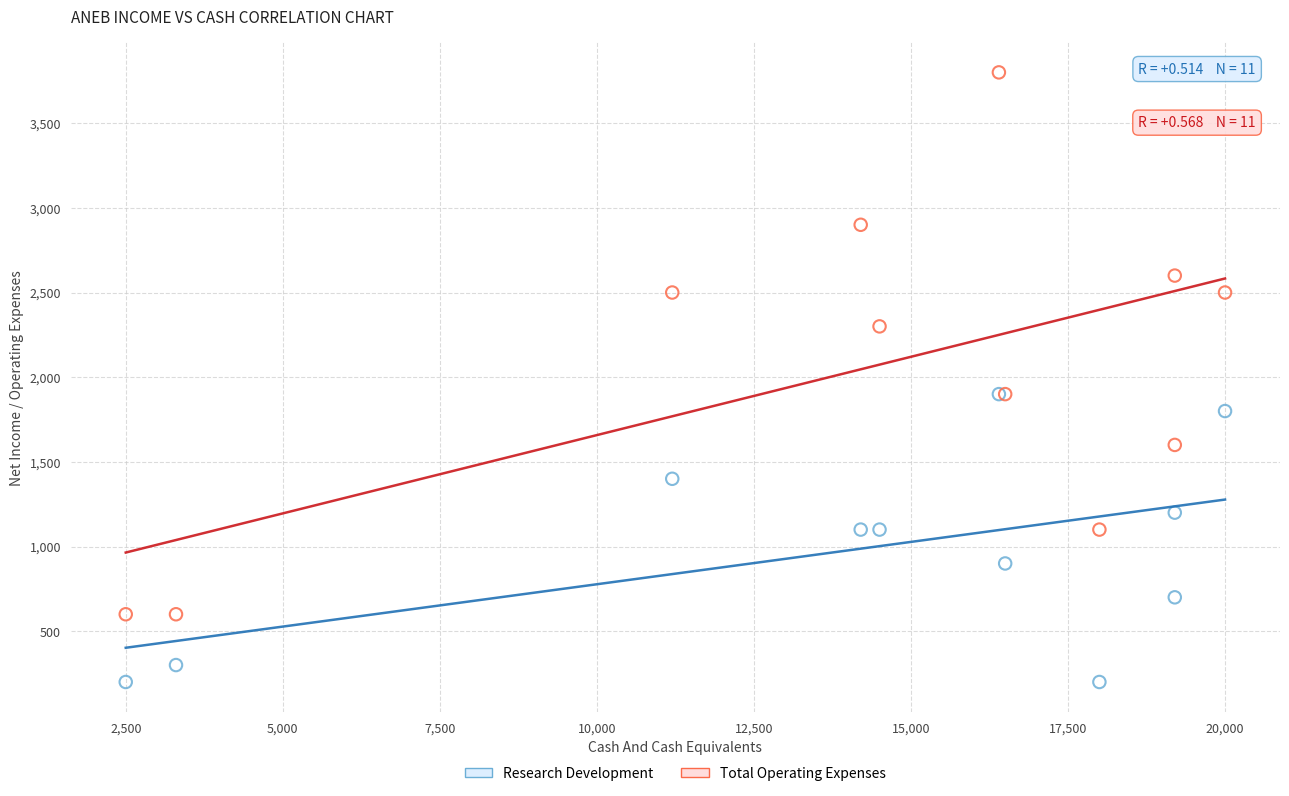

In the Total Operating Expenses series, what Y value is closest to 2200?

2300